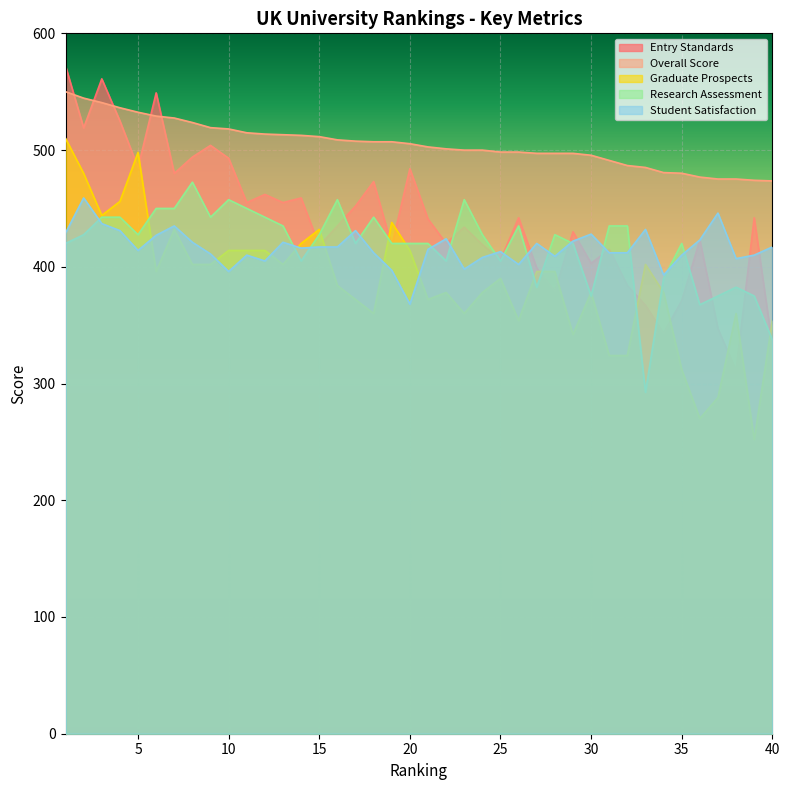

Where does the Overall Score series first go above 505?

1